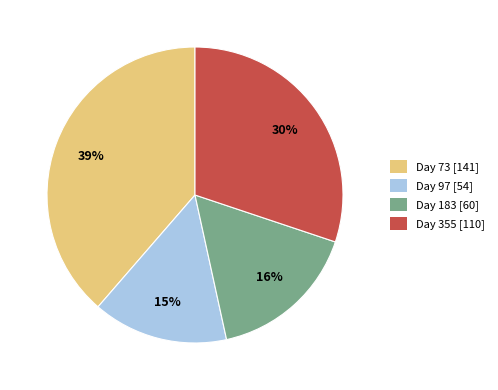

How many slices are in this pie chart?

4